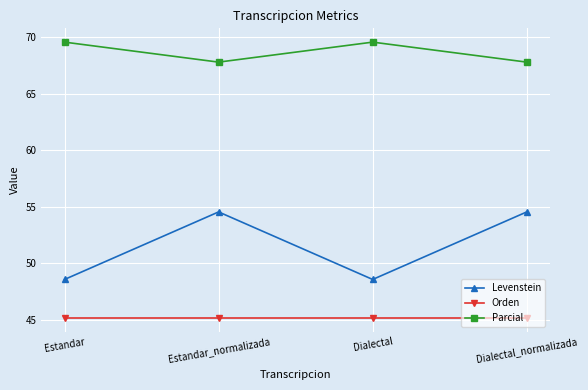

Reading right to left, list all the values displayed in this chart.

Levenstein: 54.5	48.6	54.5	48.6
Orden: 45.2	45.2	45.2	45.2
Parcial: 67.8	69.6	67.8	69.6